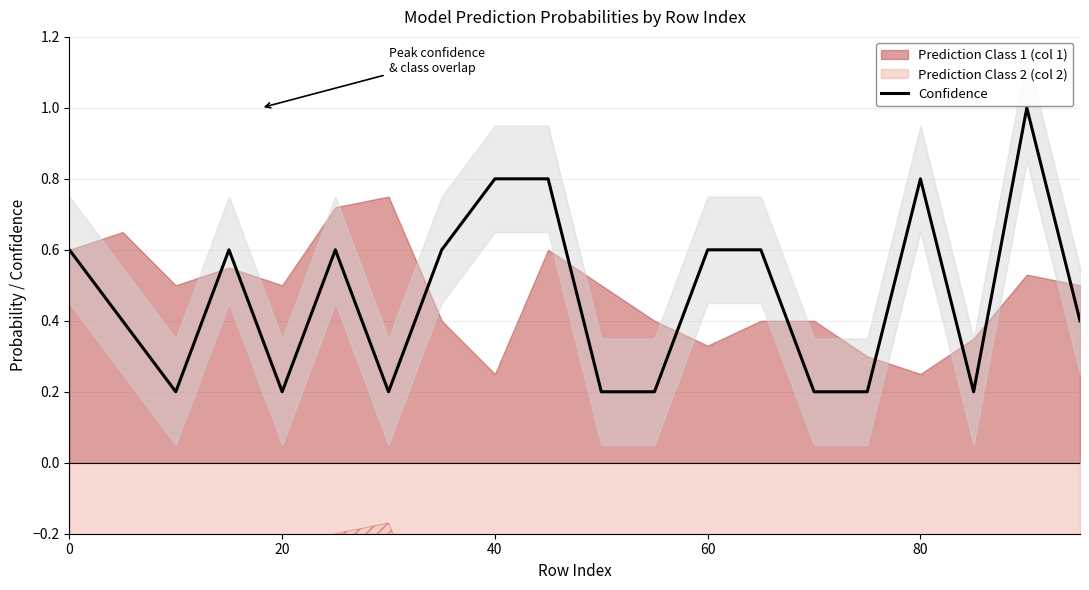

What is the maximum value for Confidence?

1.0